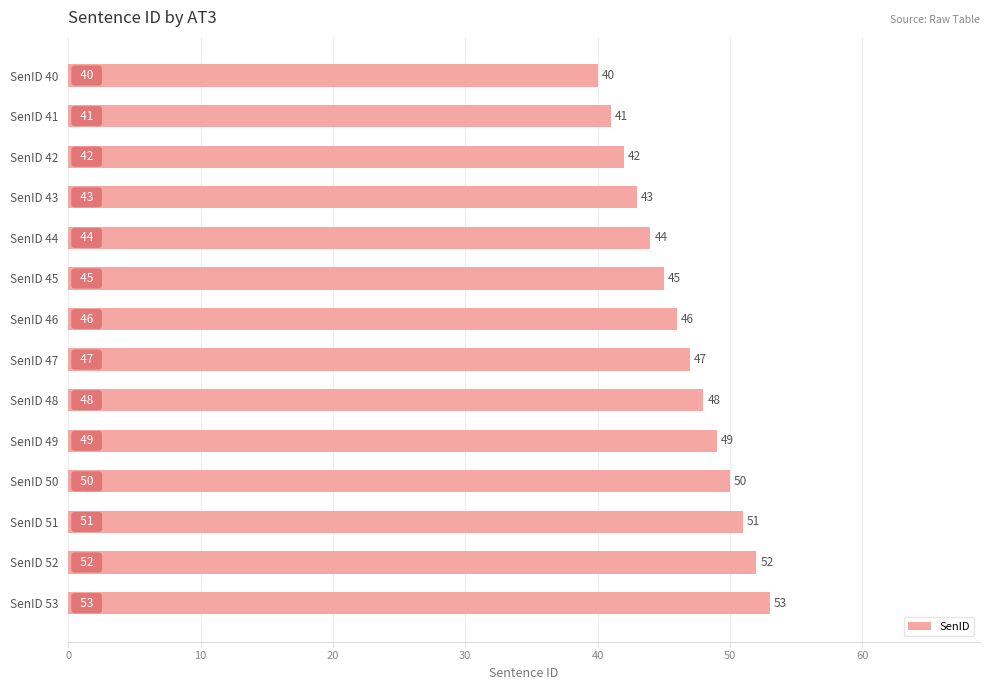

Reading top to bottom, extract all data points from this chart.

40	41	42	43	44	45	46	47	48	49	50	51	52	53